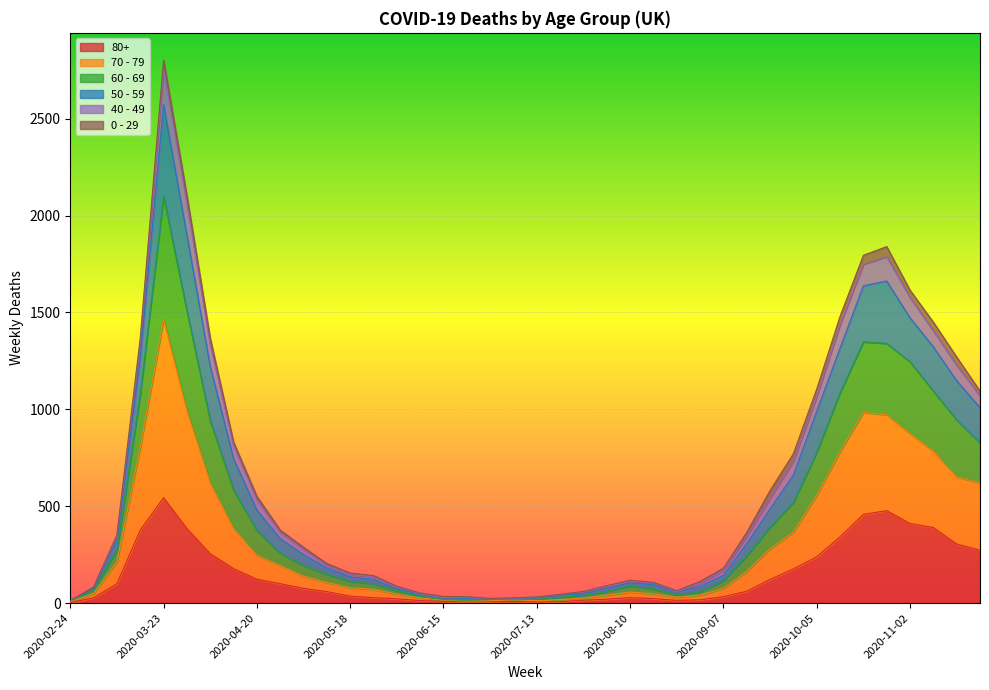

At which category is the sum across all series the highest?

2020-03-23